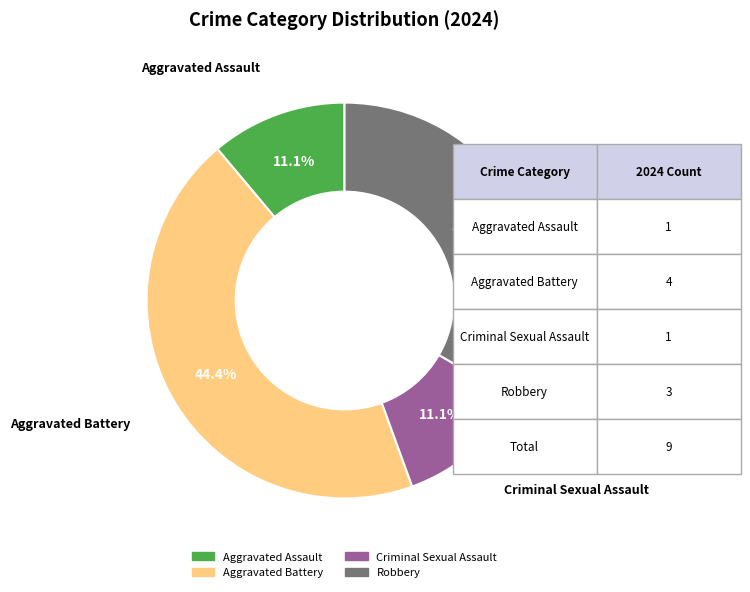

To the nearest percent, what is the difference between the largest and smallest slice percentages?

33%